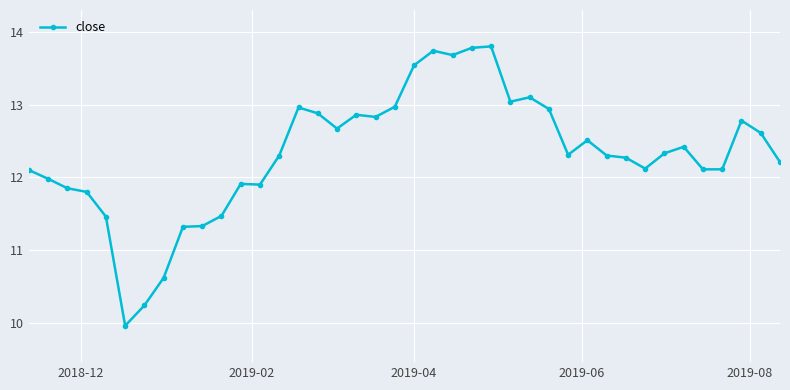

What is the difference between the maximum and minimum values?

3.8